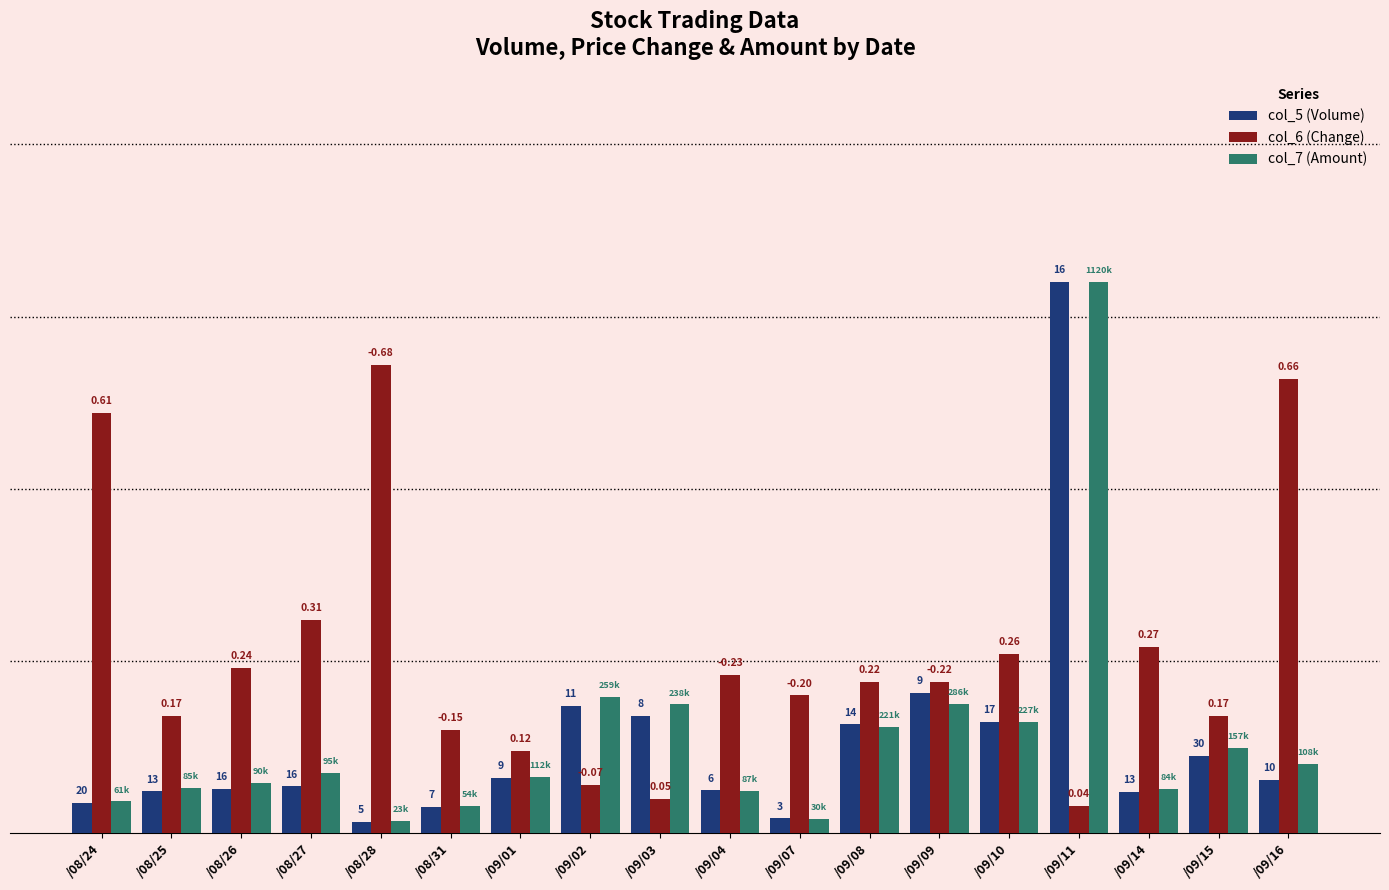

What is the sum of the col_5 (Volume) values at /09/08 and /09/14?

0.2